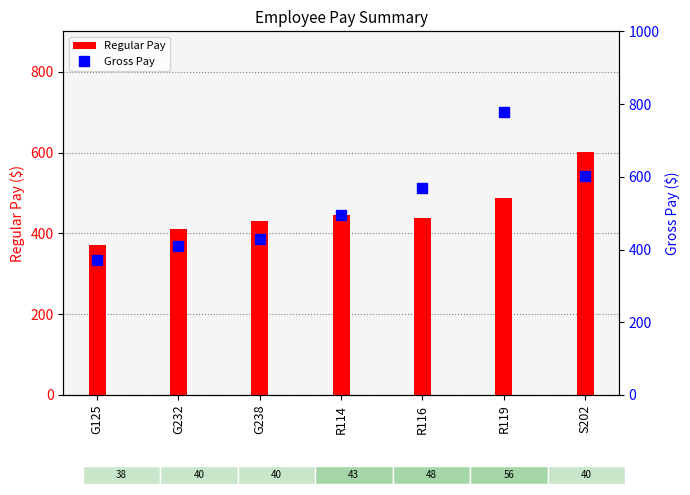

The value of Regular Pay at S202 is 602.0. True or false?

True